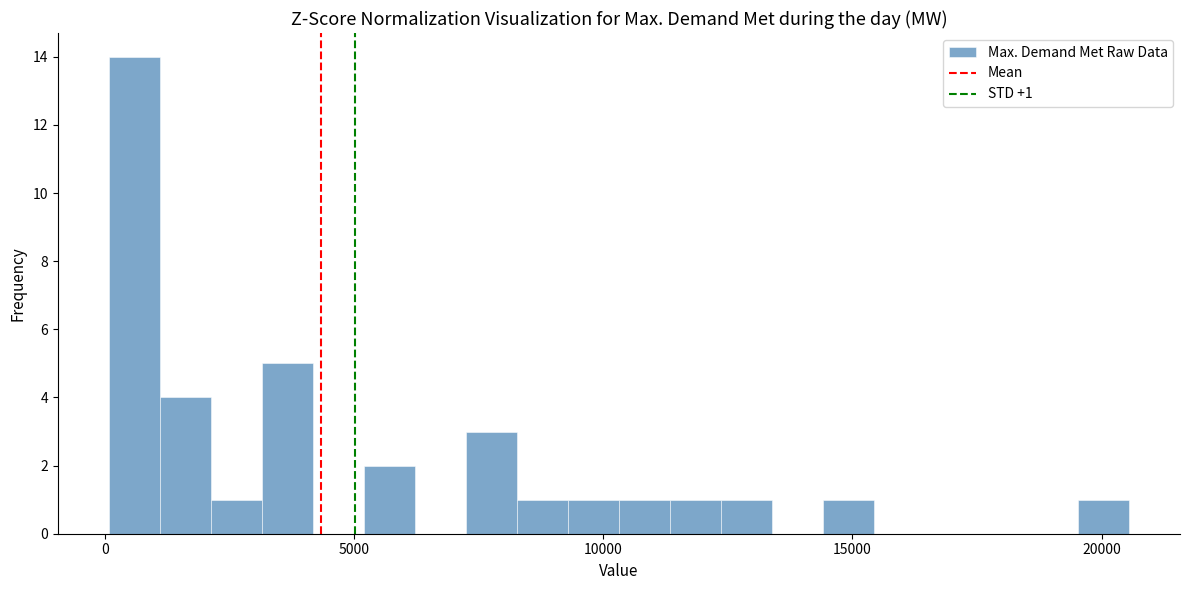

Read against the x-axis, roughly where is the centre of the tallest bar?

500